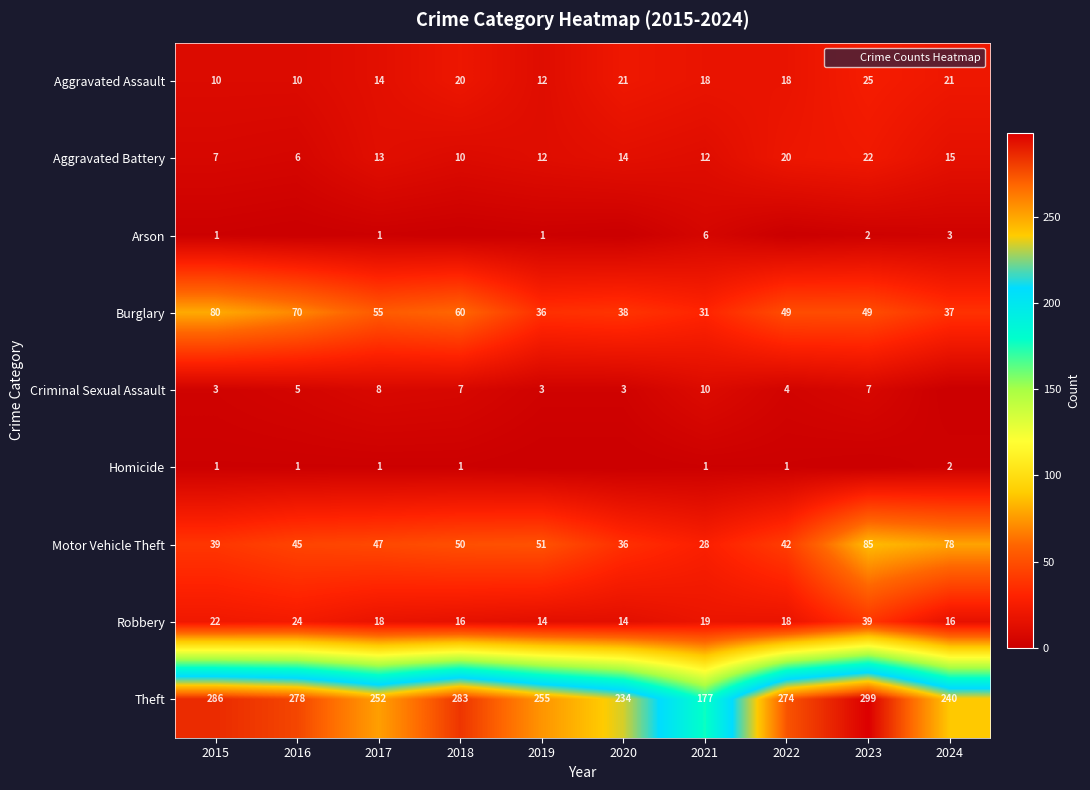

What is the average value of the Criminal Sexual Assault series?

5